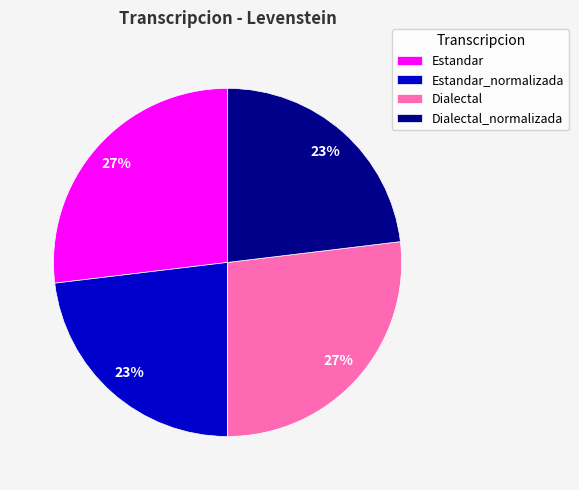

What percentage is the Dialectal slice, to the nearest percent?

27%